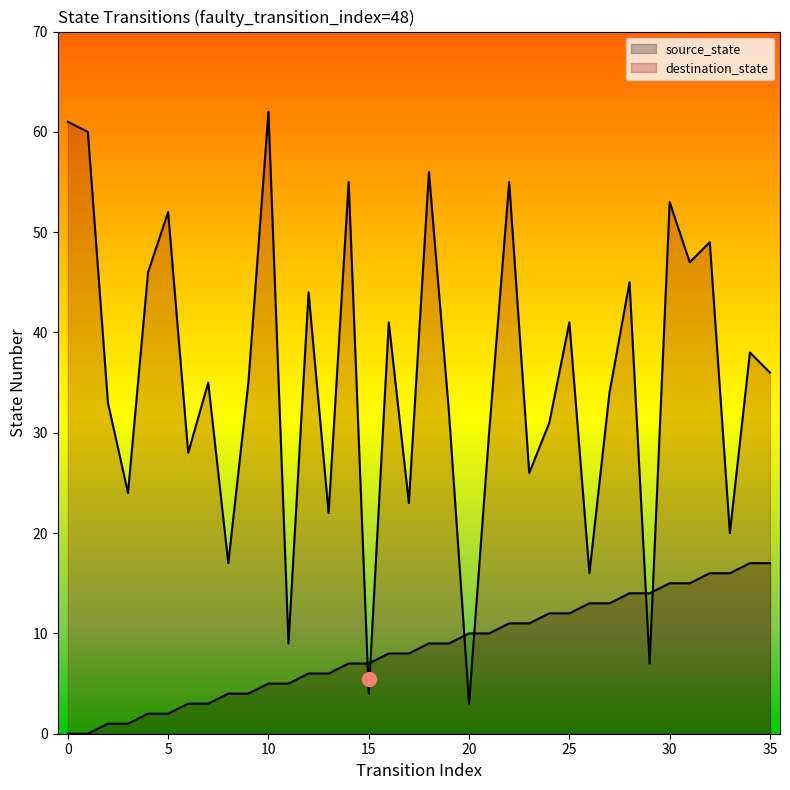

True or false: source_state has a value of 5 at 10.

True